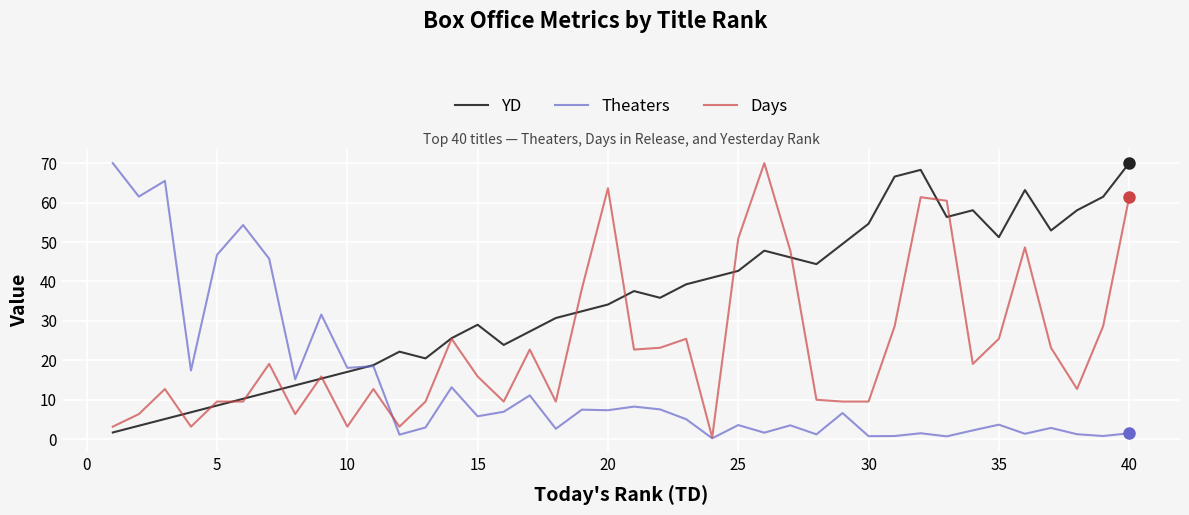

What is the lowest value of the YD series?

1.7